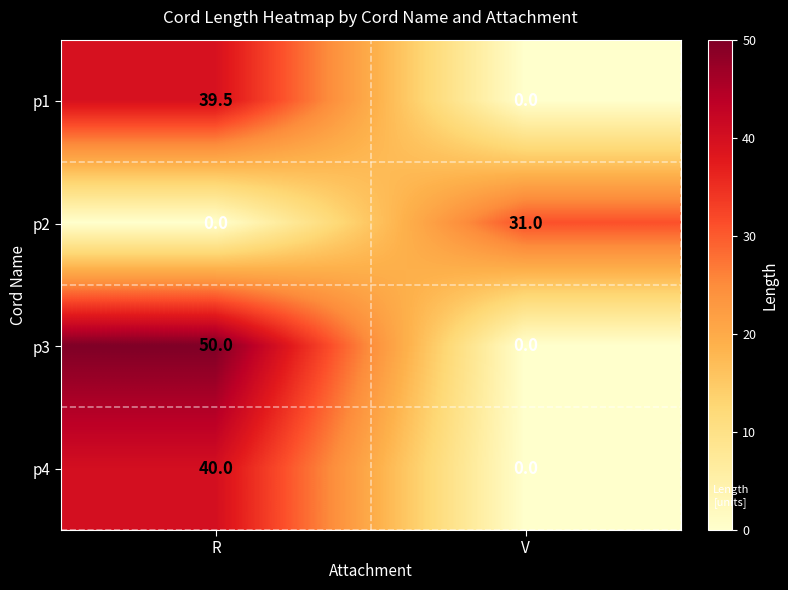

Reading right to left, list all the values displayed in this chart.

p1: V=0.0	R=39.5
p2: V=31.0	R=0.0
p3: V=0.0	R=50.0
p4: V=0.0	R=40.0